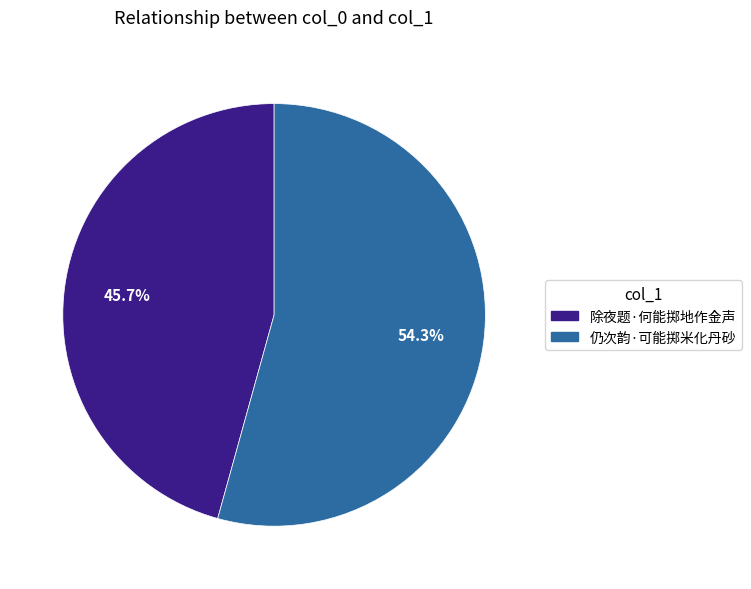

Does any single category account for the majority?

Yes